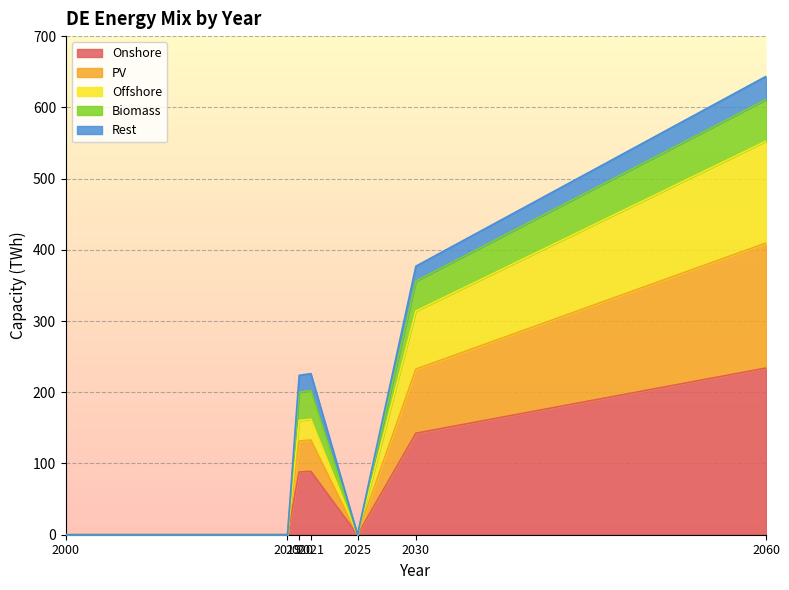

Which category has the highest value in the Offshore series?

2060